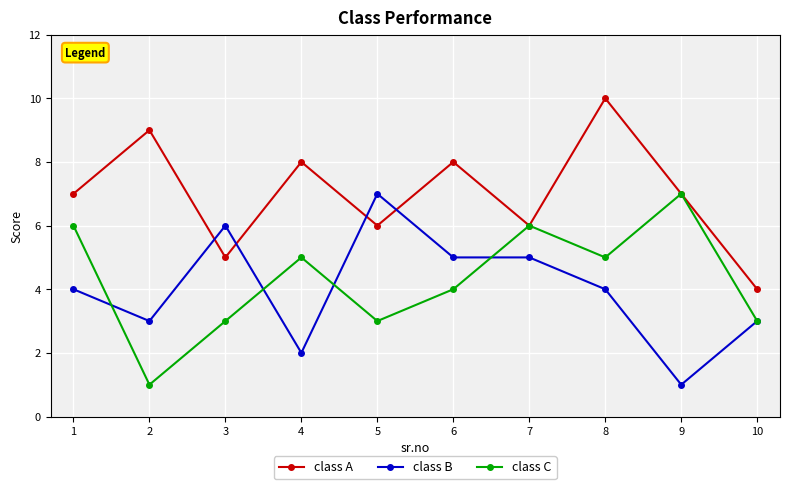

At 1, list the series in order from smallest to largest.

class B, class C, class A